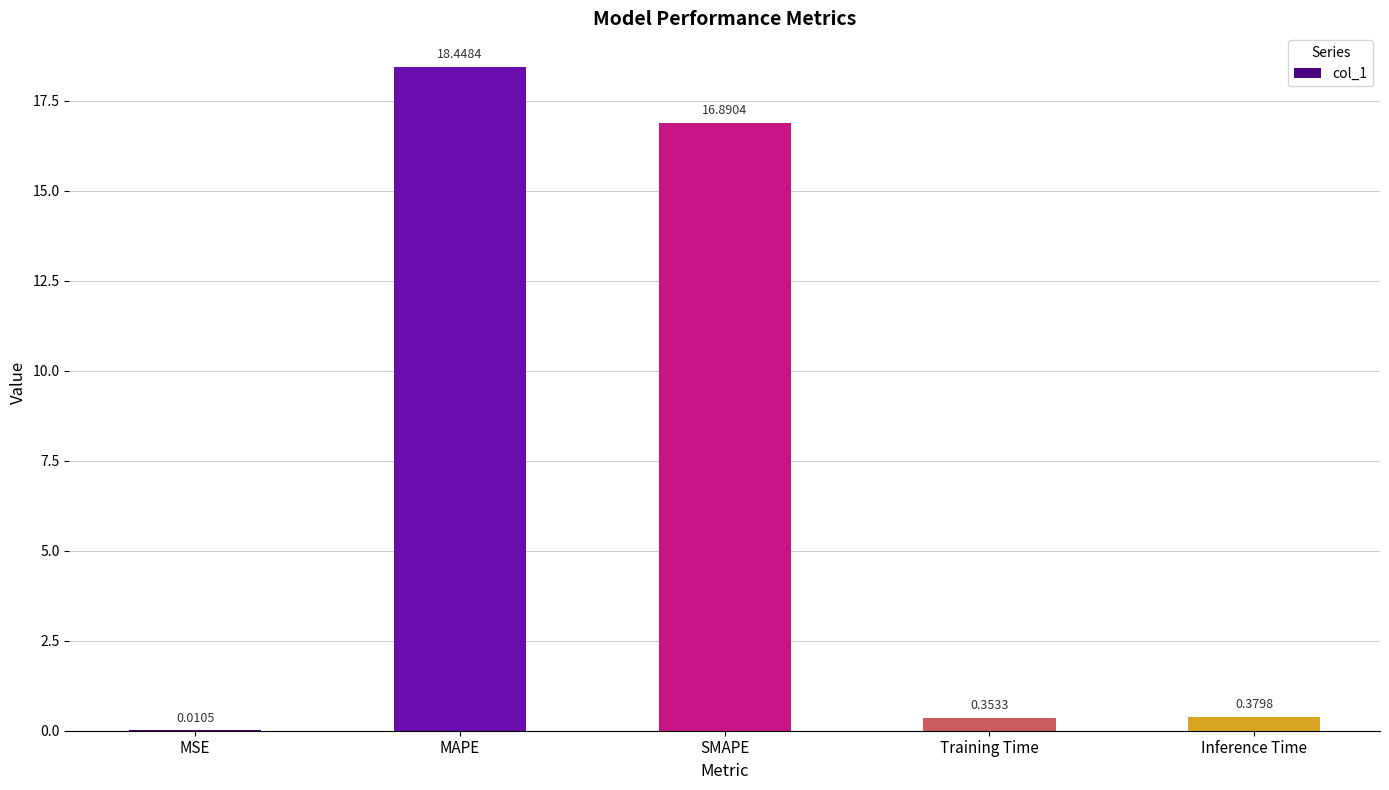

What is the difference between the values at SMAPE and Inference Time?

16.5